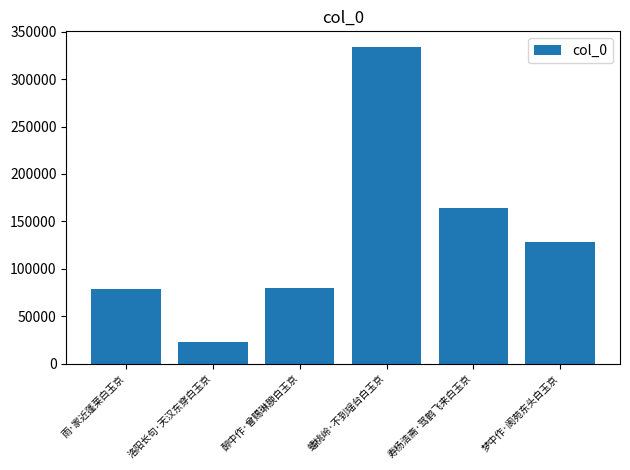

How many data points are less than 128492?

3